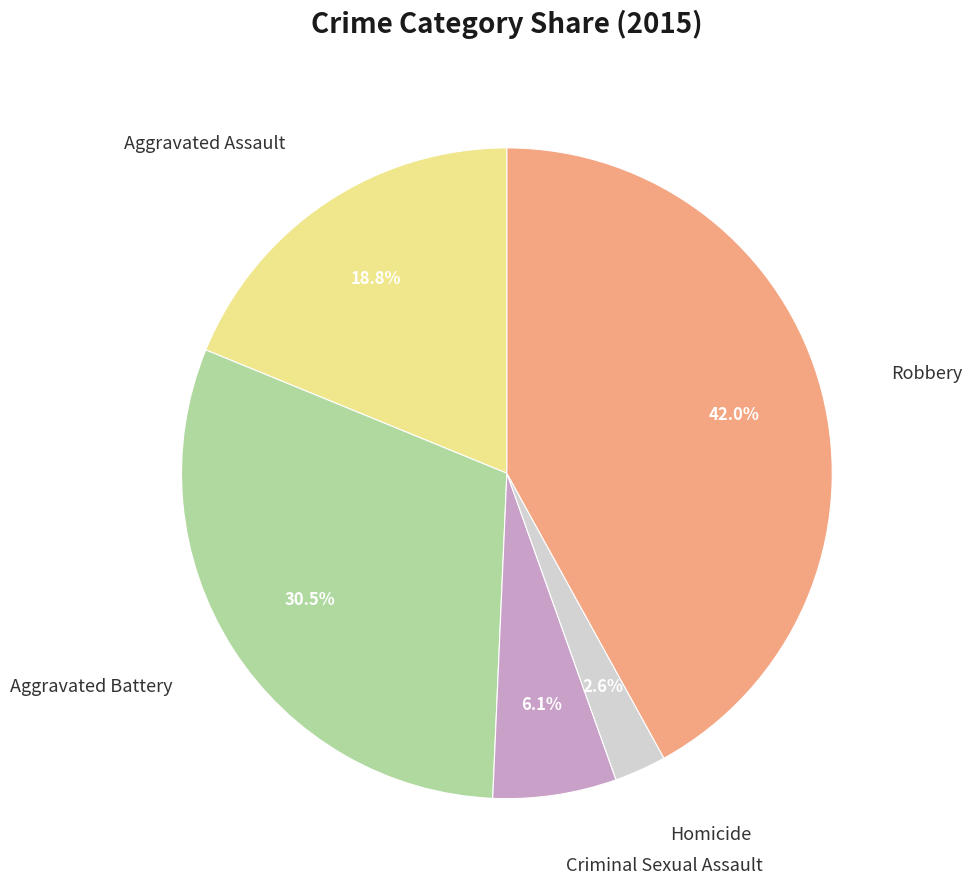

Does any single category account for the majority?

No